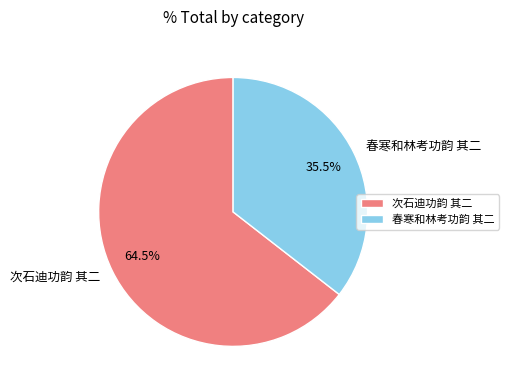

To the nearest percent, what is the difference between the largest and smallest slice percentages?

29%